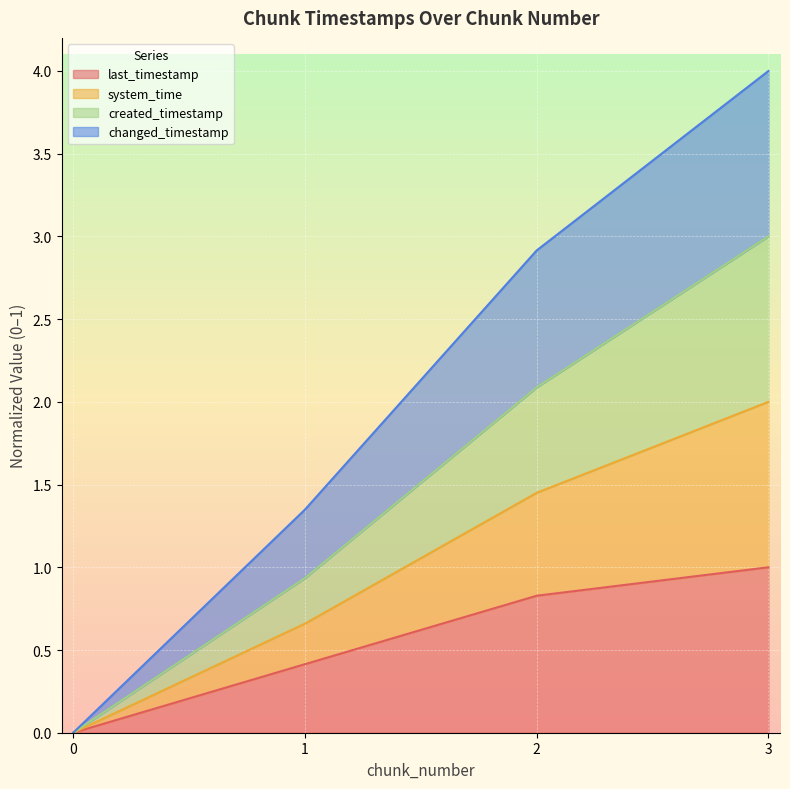

The value of created_timestamp at 0 is 1.2. True or false?

False